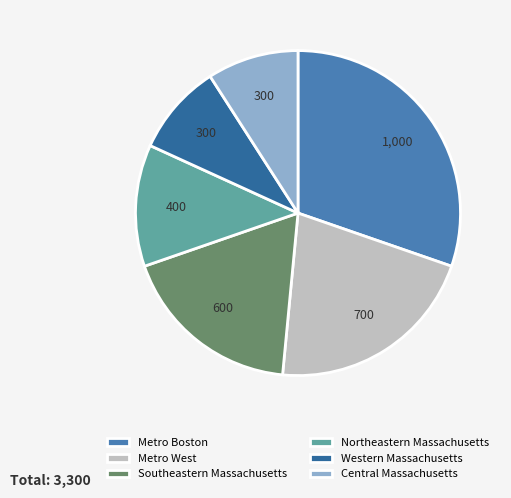

Is there any slice that represents more than half of the pie?

No